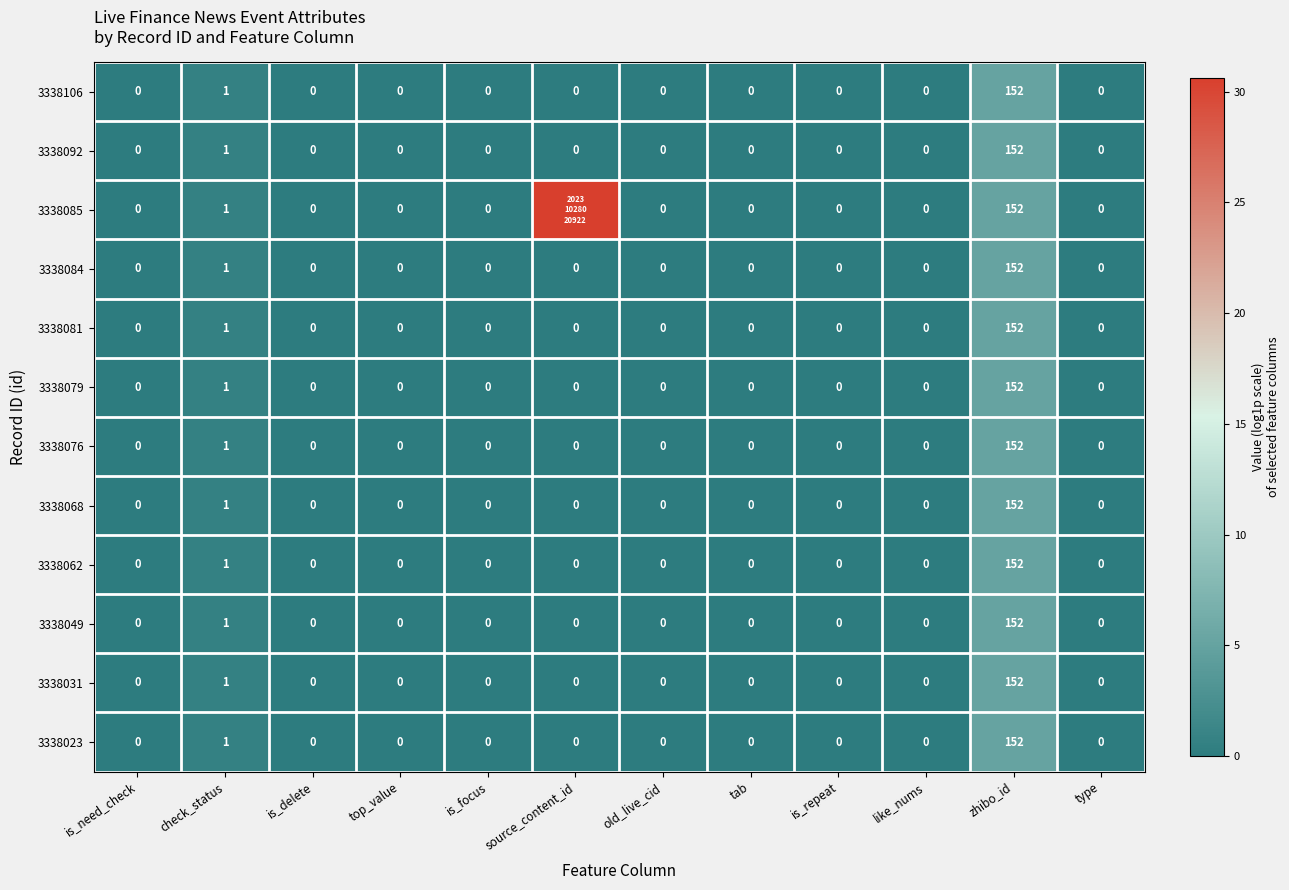

How many distinct data groups are displayed?

12